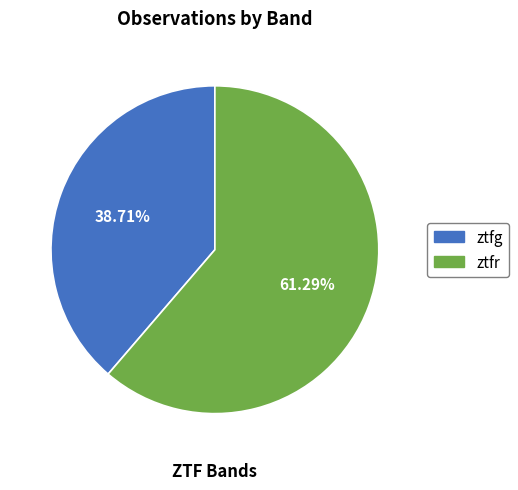

How many segments does this pie chart have?

2